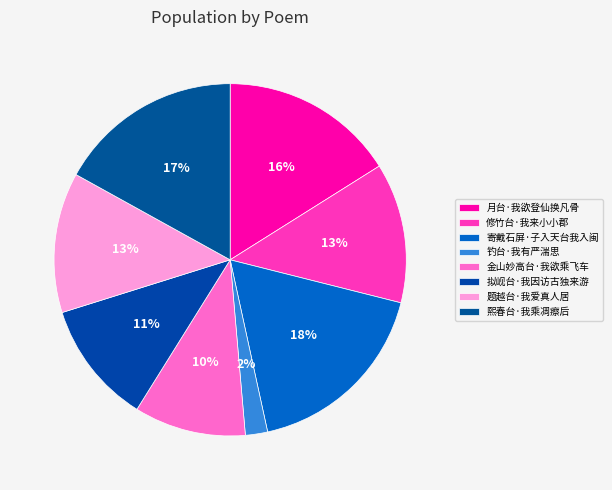

True or false: 熙春台·我乘凋瘵后 accounts for 31% of the total.

False